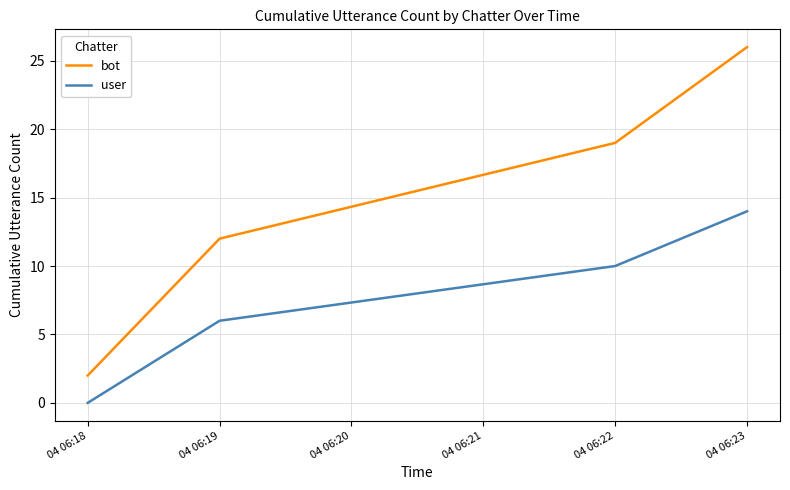

Is it true that user equals 0 at 04 06:18?

True